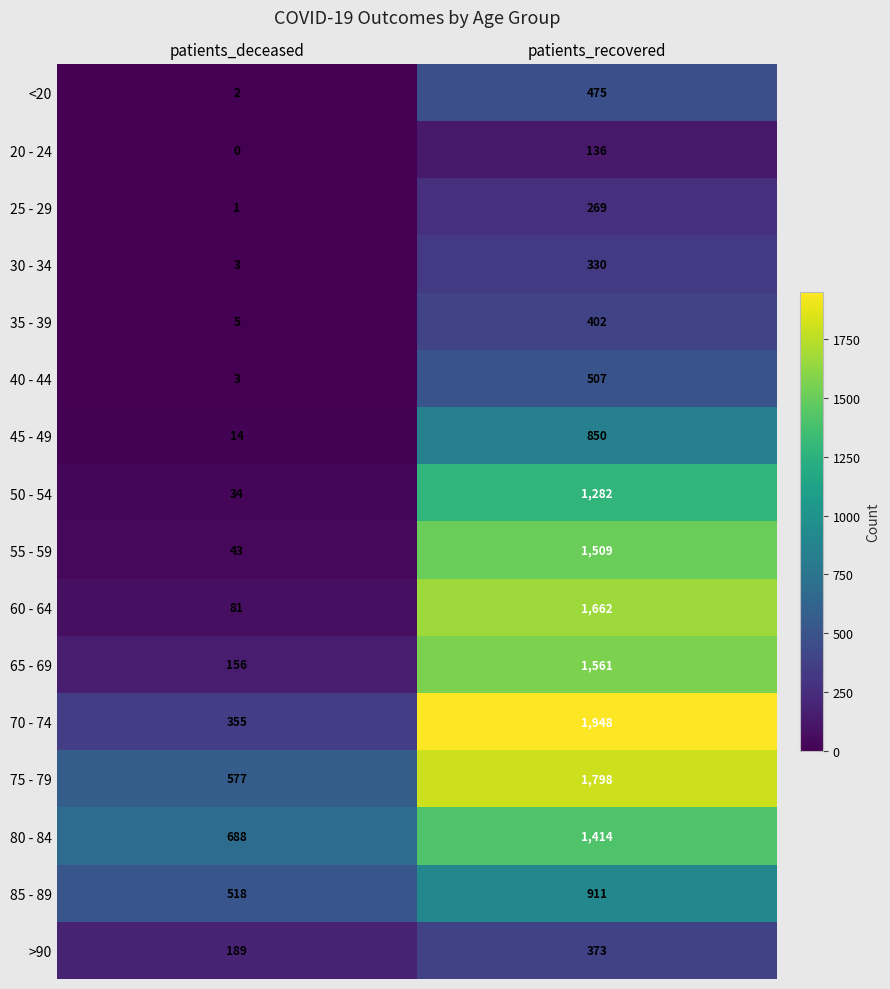

True or false: 45 - 49 has a value of 411 at patients_recovered.

False